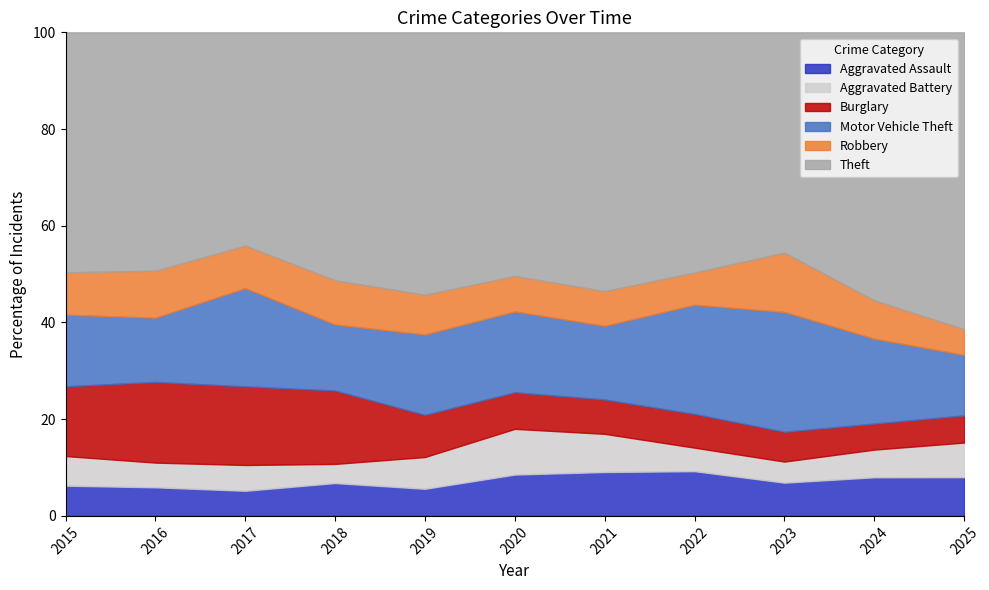

The Aggravated Battery series shows 21 at 2021. True or false?

False